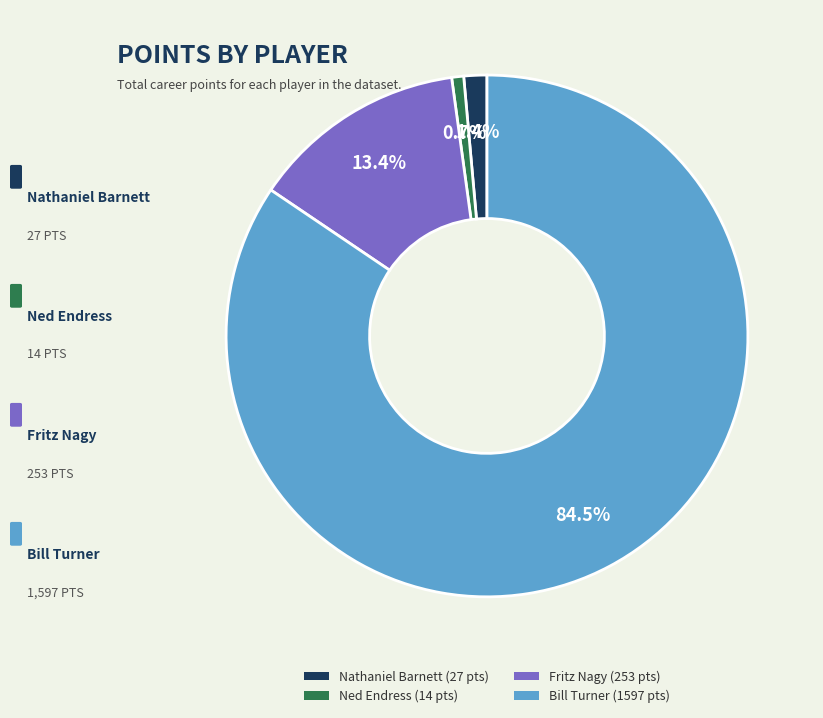

What is the ratio of the value at Bill Turner to the value at Ned Endress?

114.1